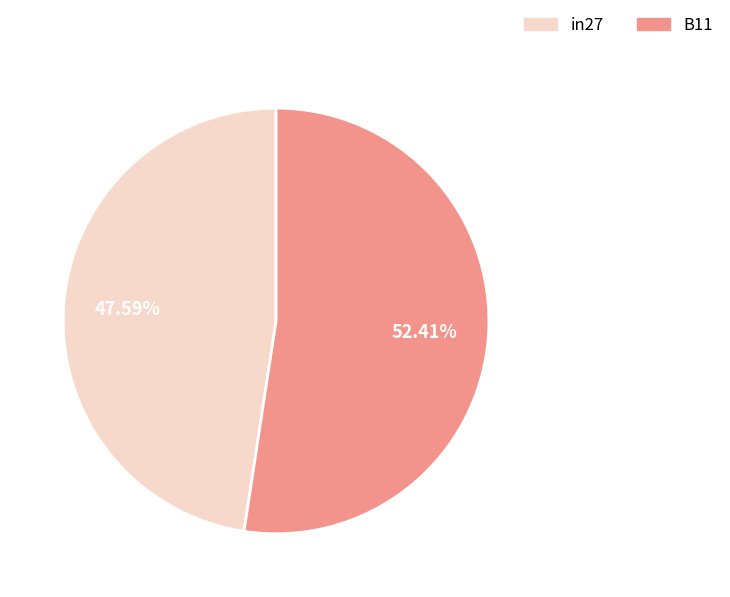

Is the sum of in27 and B11 greater than half?

Yes